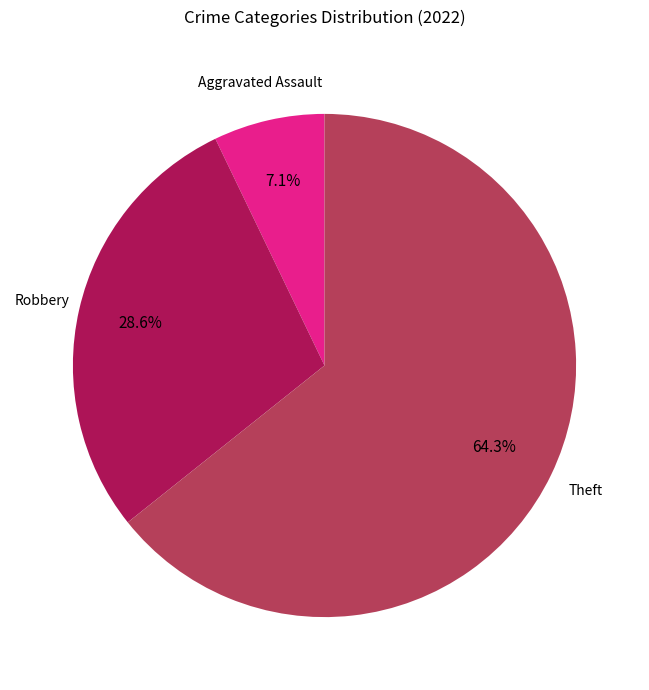

What is the largest slice in the pie chart?

Theft